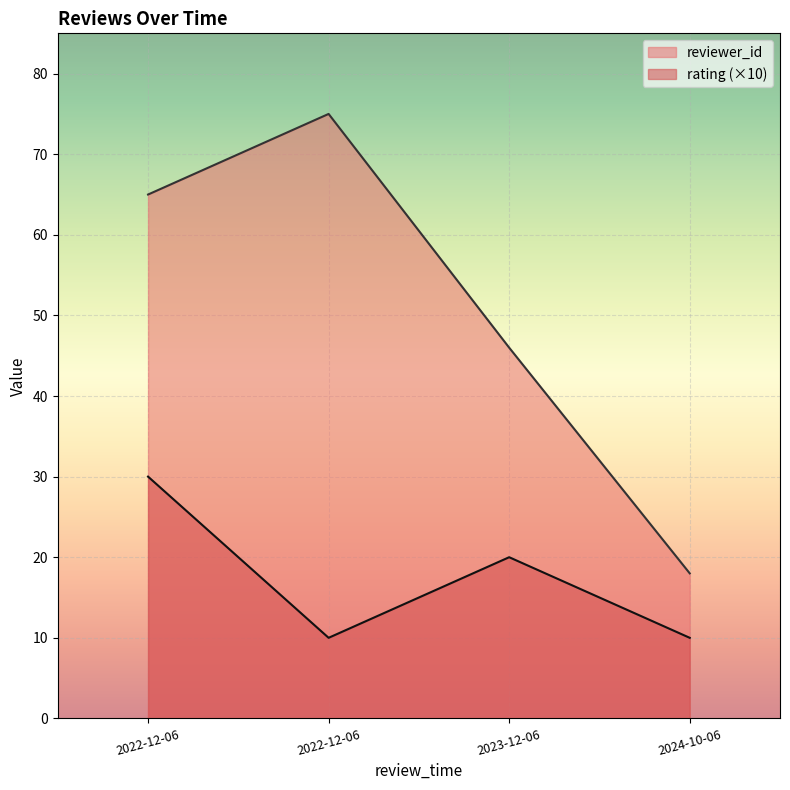

True or false: reviewer_id and rating intersect in this chart.

False